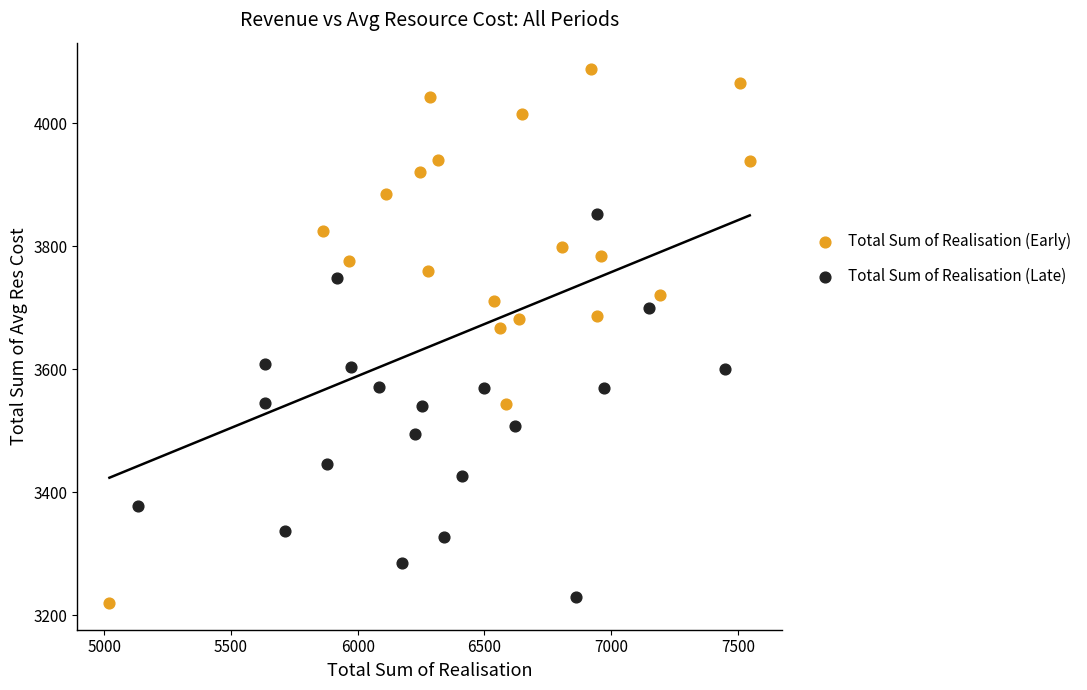

Which series has the largest Y range (max minus min)?

Total Sum of Realisation (Early)